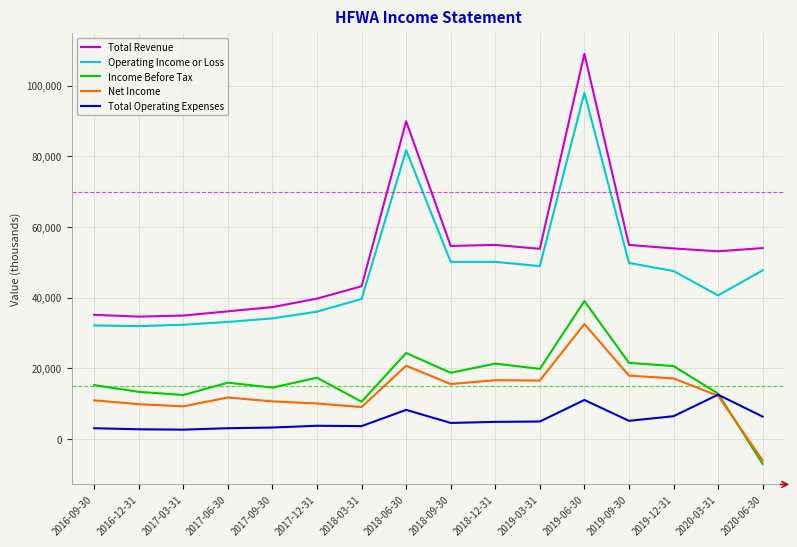

At how many categories does at least one series exceed 59688?

2